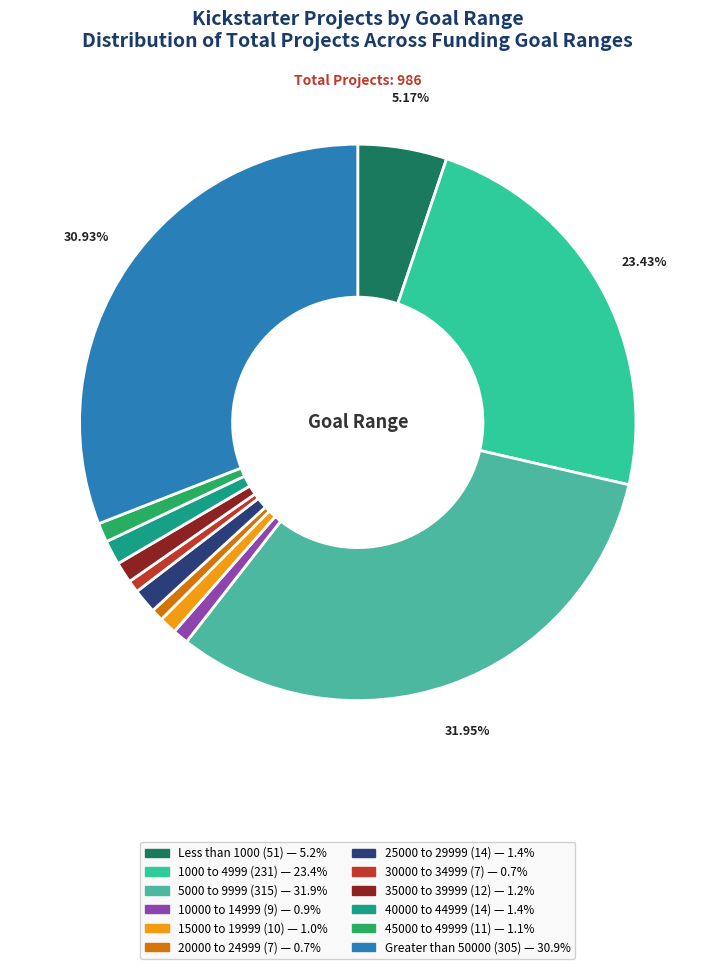

How many segments does this pie chart have?

12